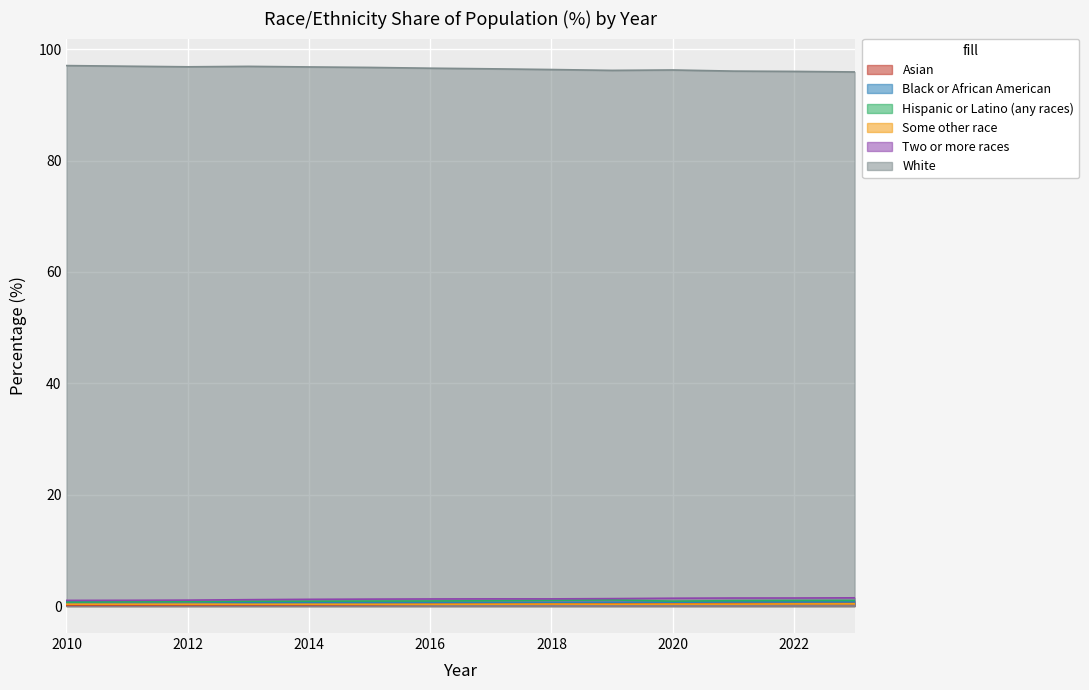

What is the total value across all series at 2015?

100.0